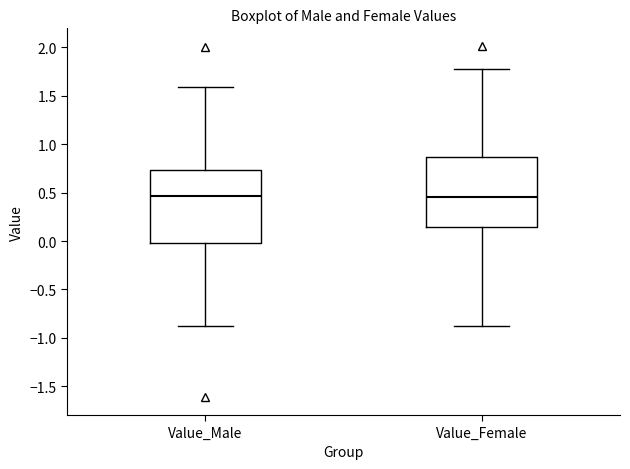

Reading left to right, read every box against the y-axis: the position of its median line, the range the box covers, and the ends of its whiskers. The values are not printed on the chart, so give them approximately, as read against the axis.

Value_Male: median 0.45, box 0.00 to 0.75, whiskers -0.90 to 1.60
Value_Female: median 0.45, box 0.15 to 0.85, whiskers -0.90 to 1.75